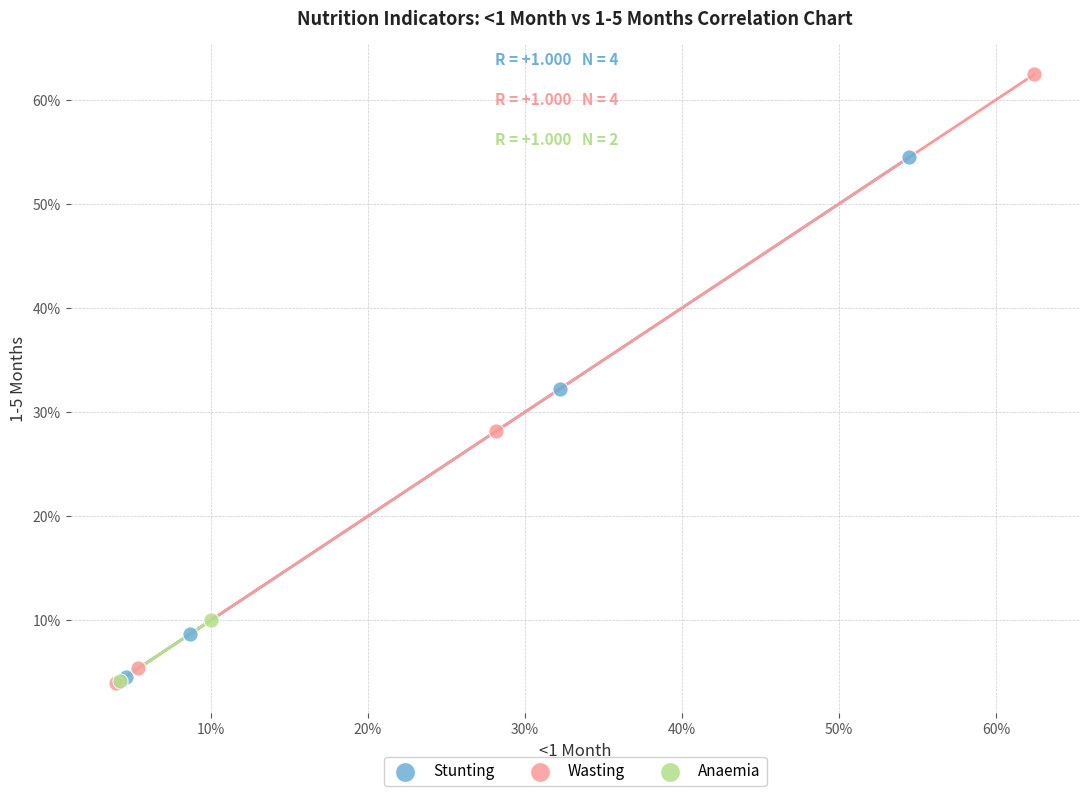

Which series contains the highest Y value?

Wasting